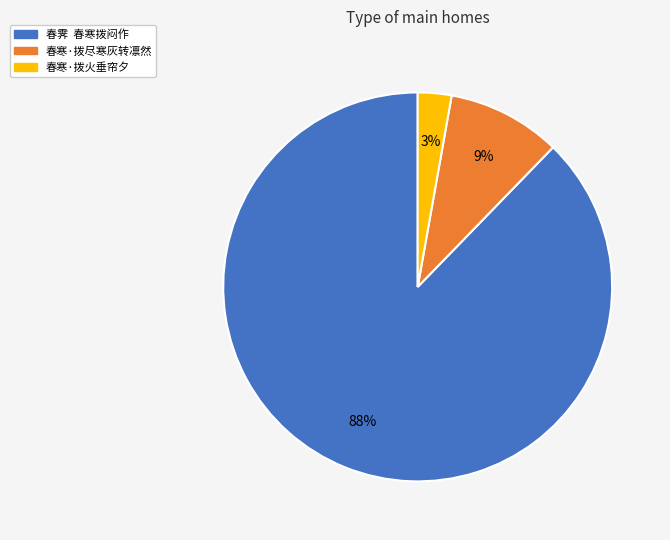

Which has a higher value, 春霁 春寒拨闷作 or 春寒·拨尽寒灰转凛然?

春霁 春寒拨闷作